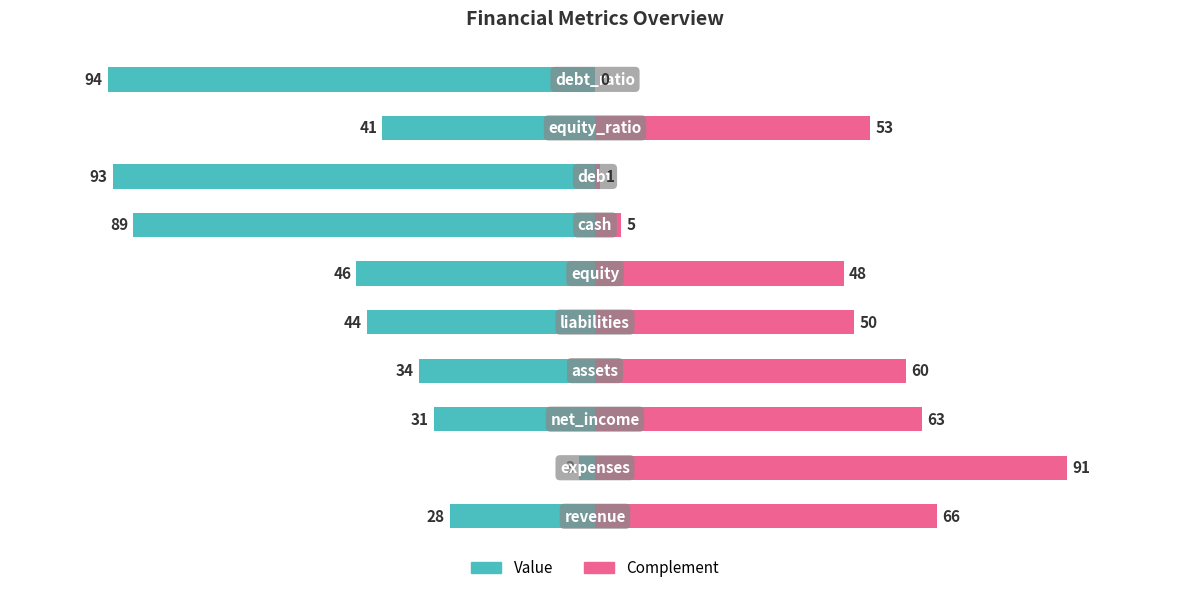

What is the change in value from expenses to equity_ratio?

+38